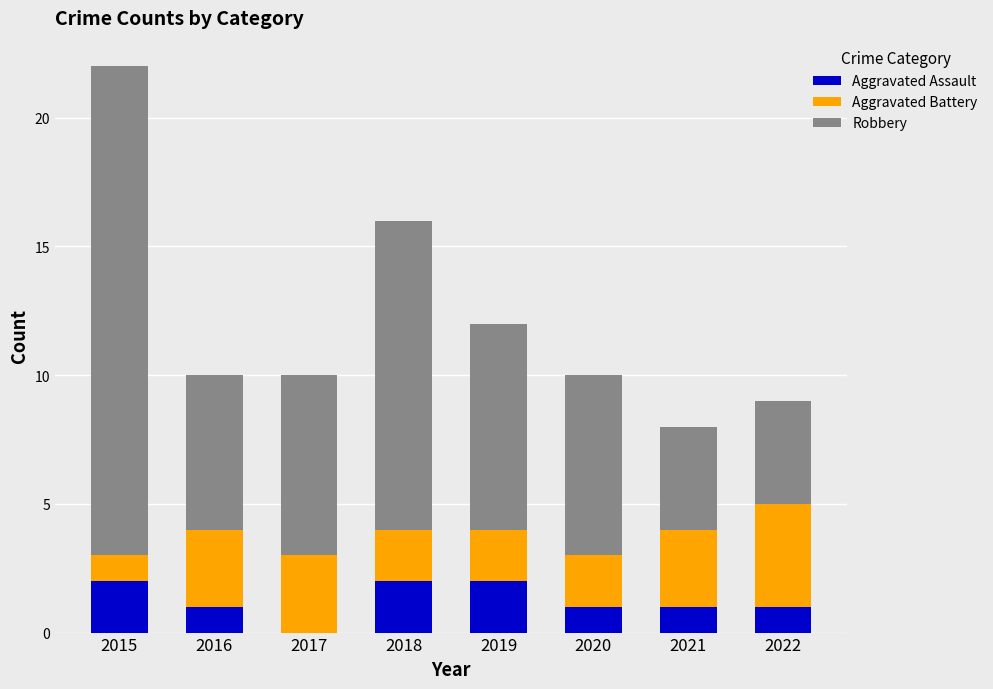

What is the total value across all series at 2017?

10